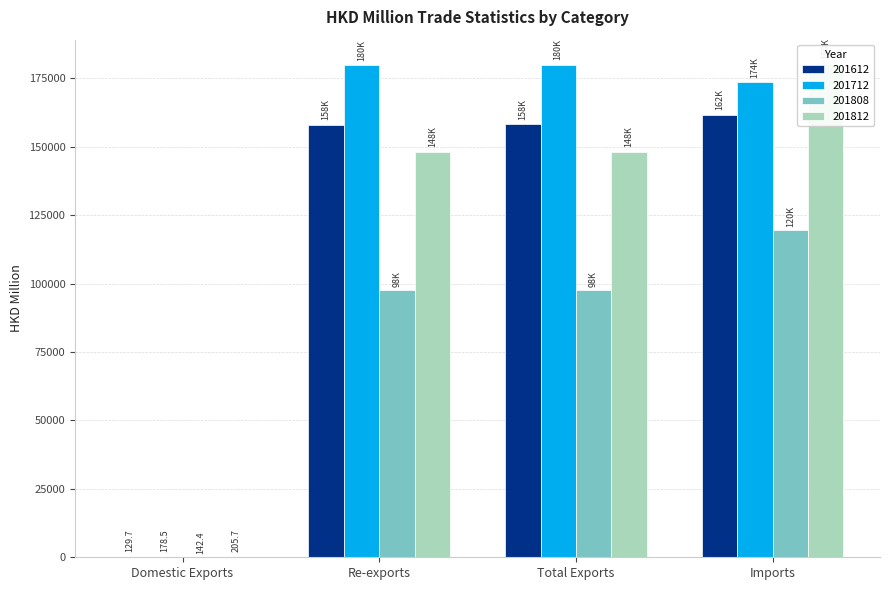

How many values in the 201808 series are below 97666?

2